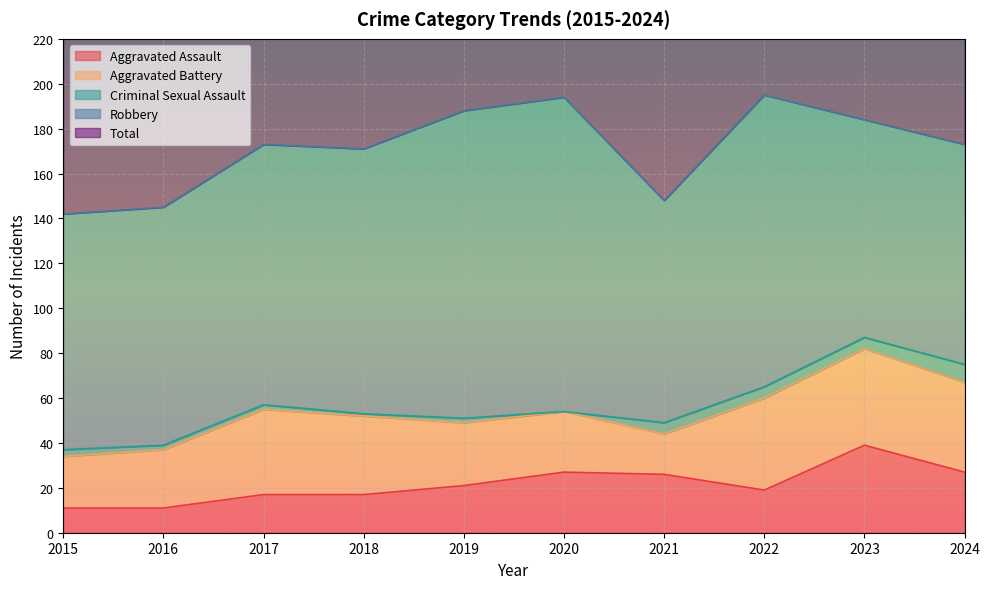

True or false: Aggravated Battery and Robbery intersect in this chart.

False